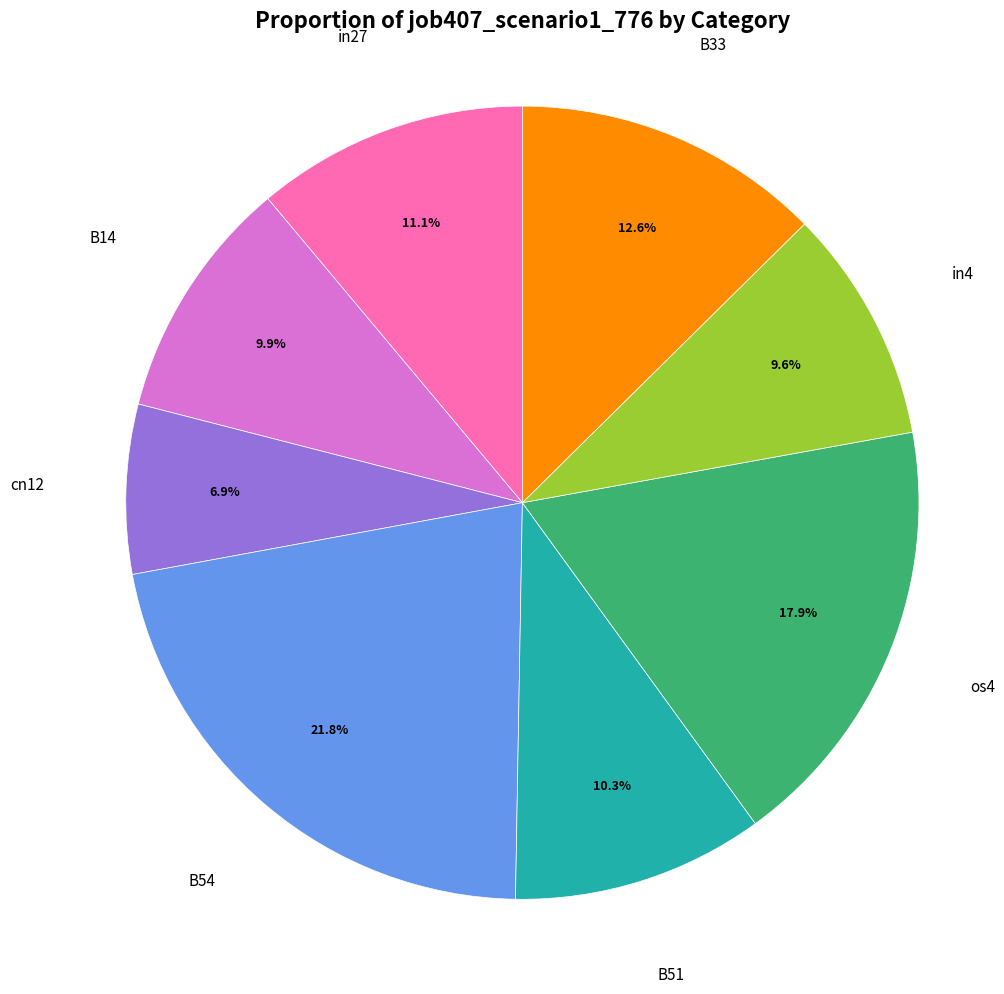

Is there any slice that represents more than half of the pie?

No